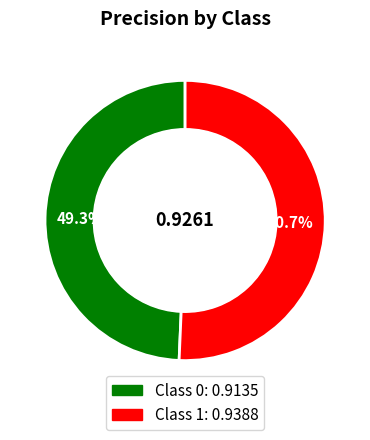

How many slices are in this pie chart?

2